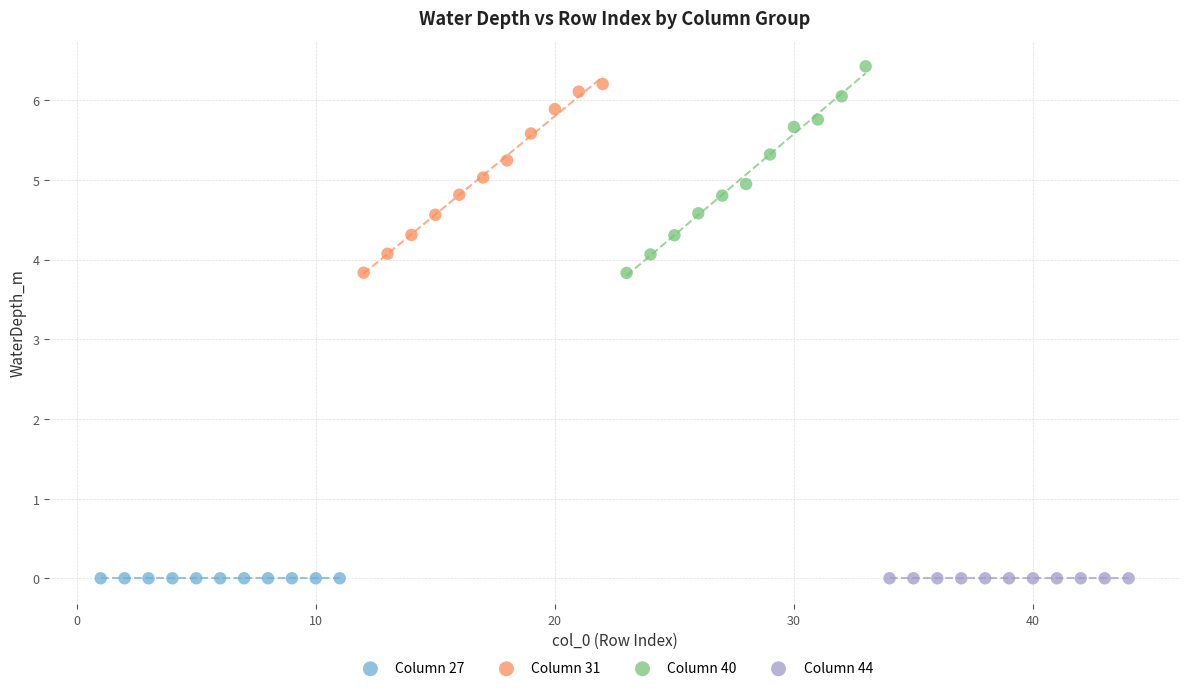

What are all the series names shown in the legend?

Column 27, Column 31, Column 40, Column 44